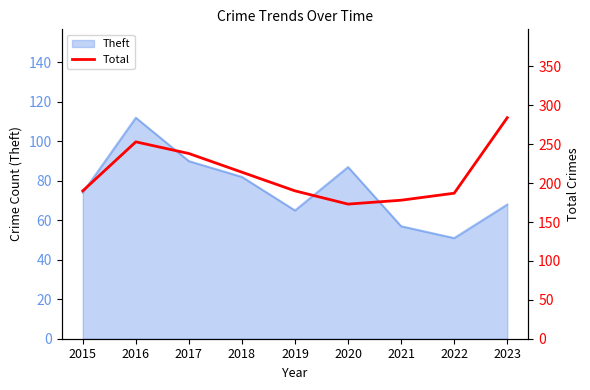

Does the chart have visible grid lines?

No